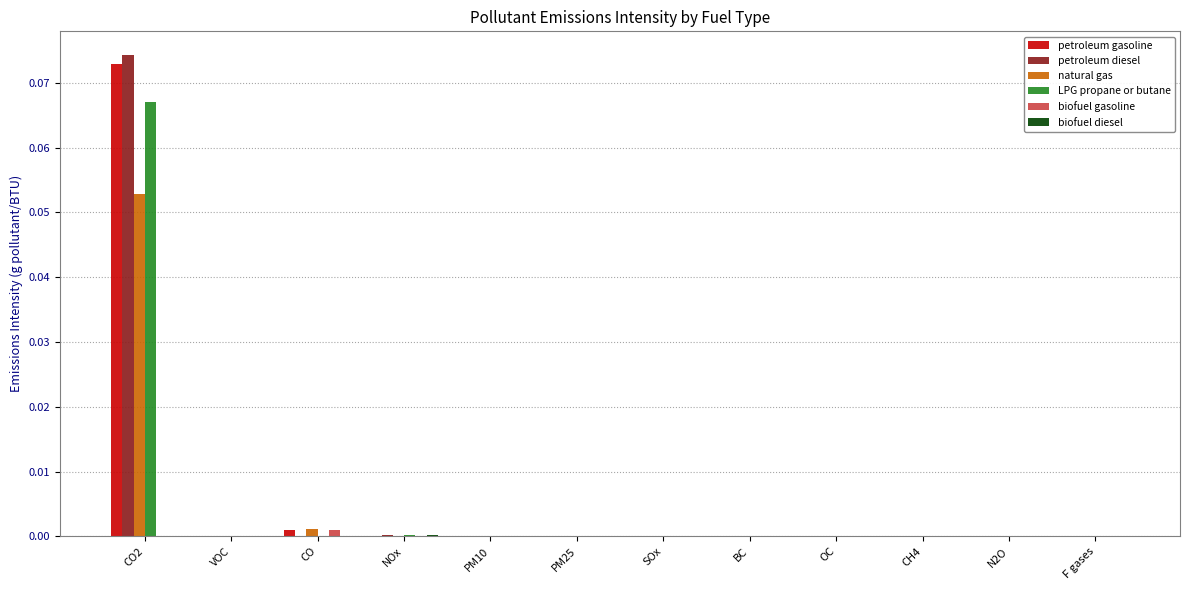

Which category has the highest value in the natural gas series?

CO2